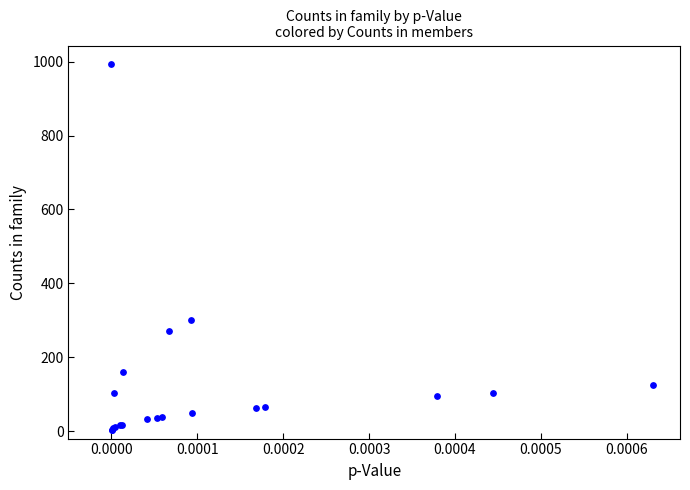

What Y value in the scatter plot is closest to 499?

302